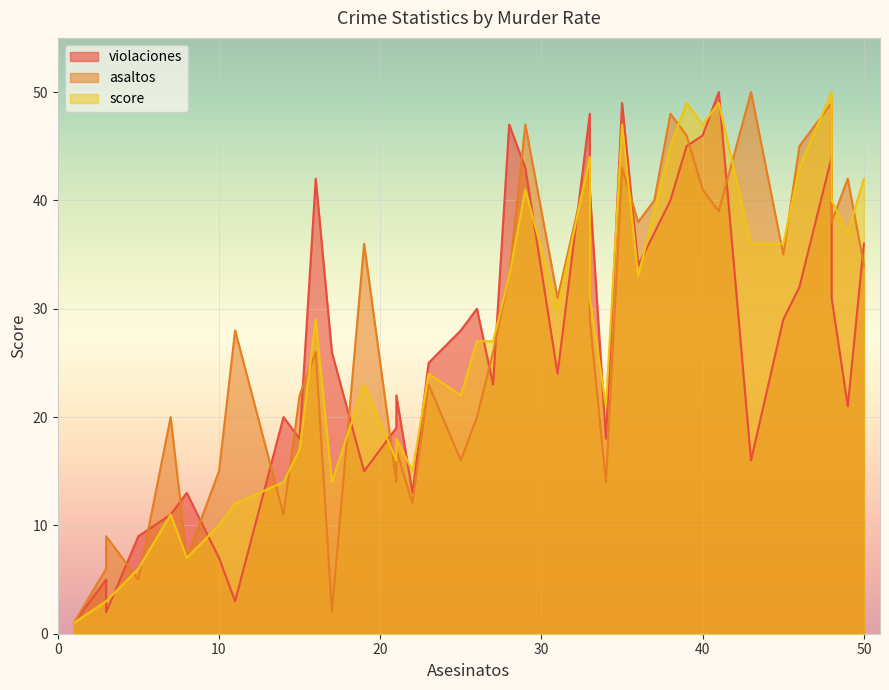

Which series changed the most between 28 and 38?

asaltos